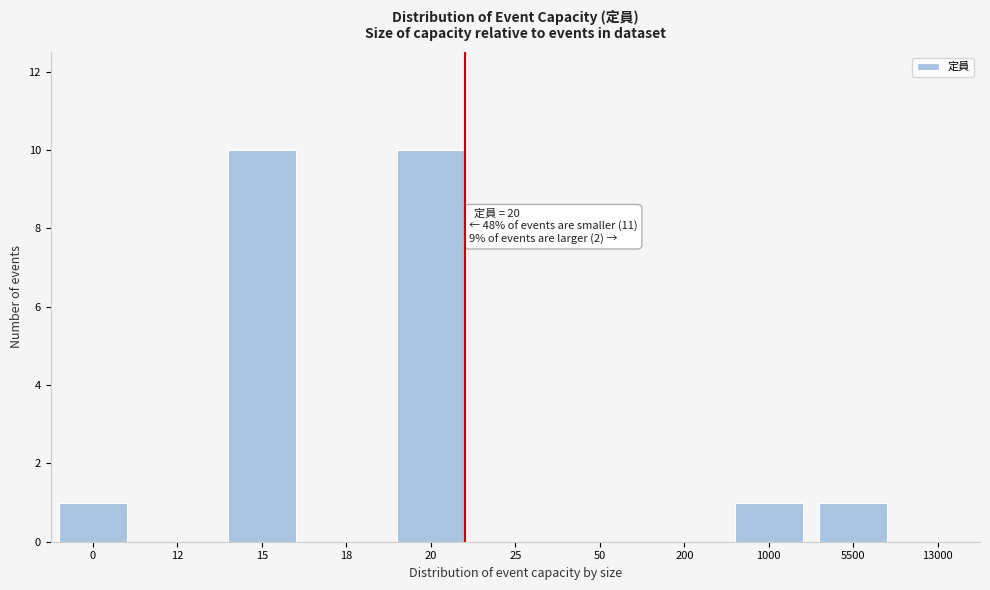

Reading left to right, extract all data points from this chart.

0=1	12=0	15=10	18=0	20=10	25=0	50=0	200=0	1000=1	5500=1	13000=0